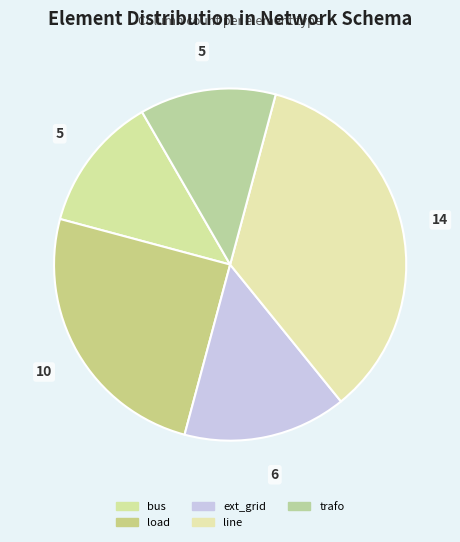

Is there a majority slice in this chart?

No